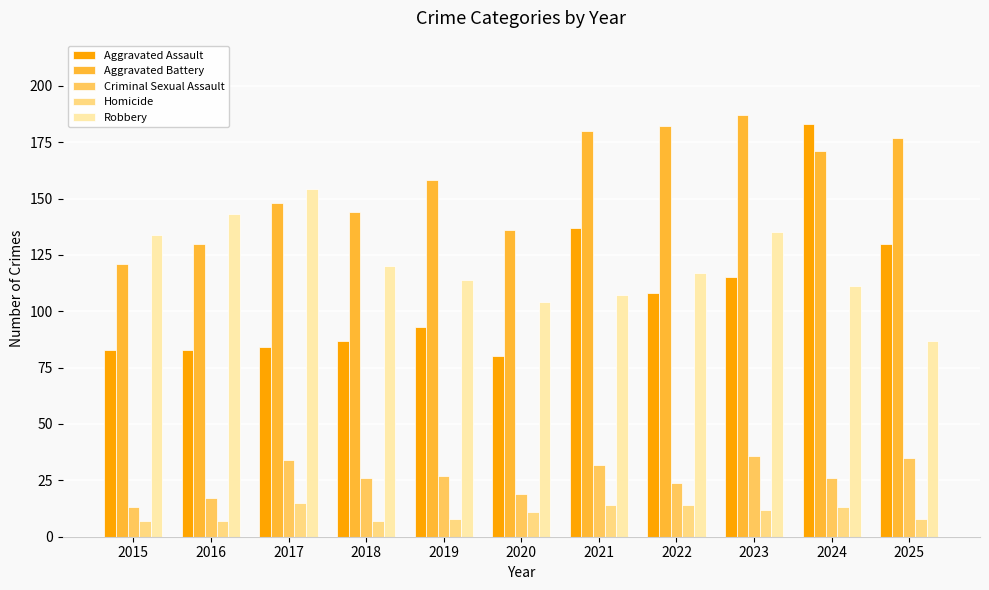

At which category does the chart reach its peak across all series?

2023